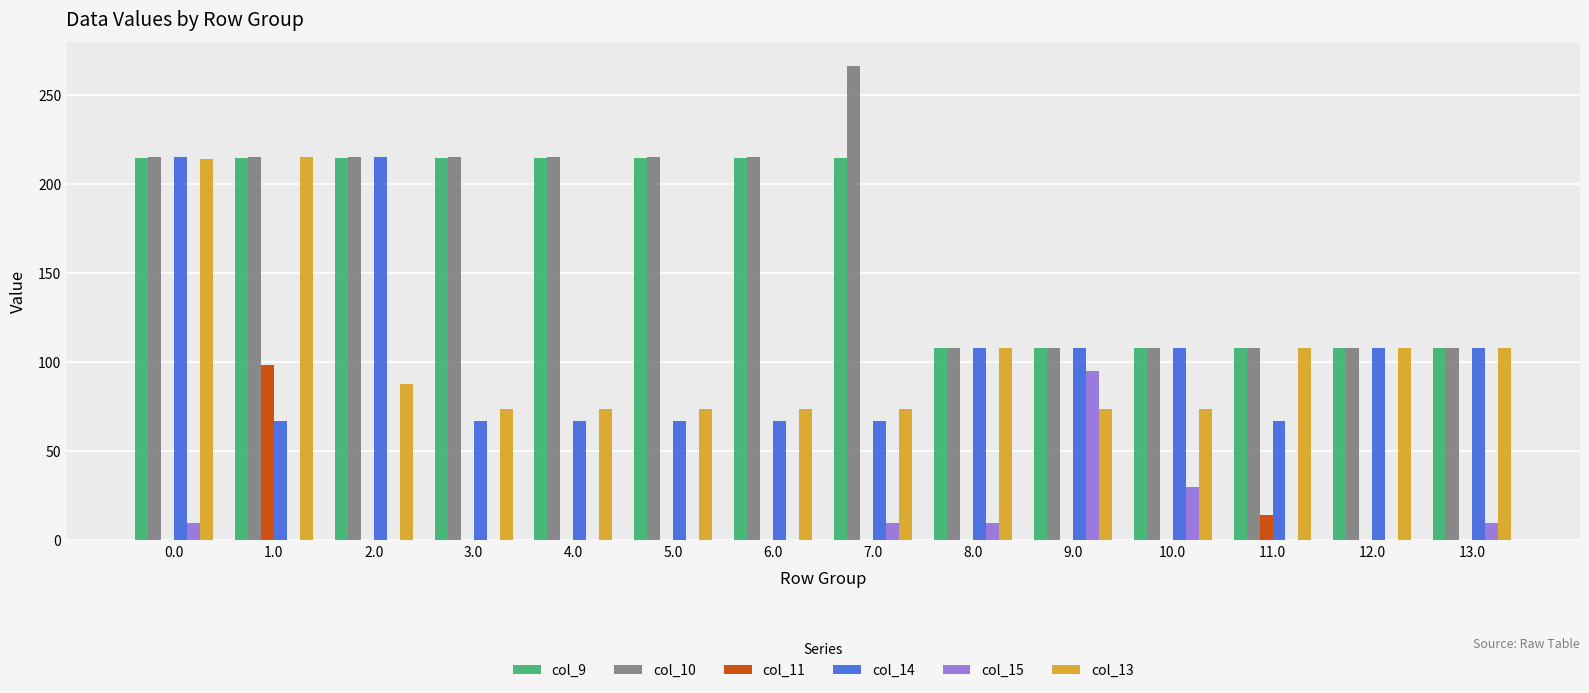

What is the sum of all col_9 values?

2366.2